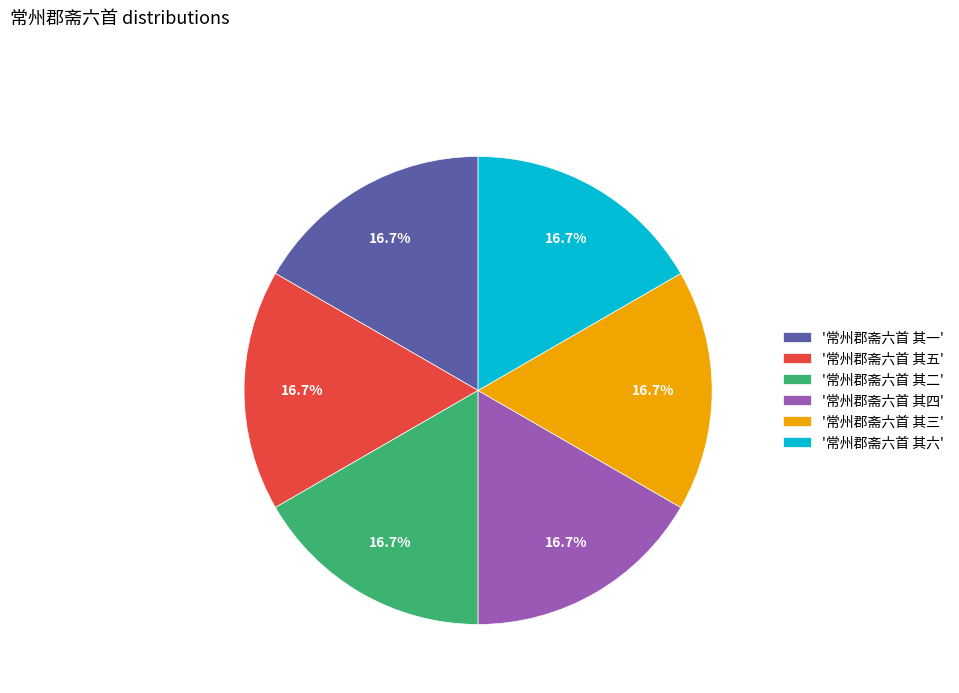

Combined, do '常州郡斋六首 其五' and '常州郡斋六首 其四' account for over 50%?

No